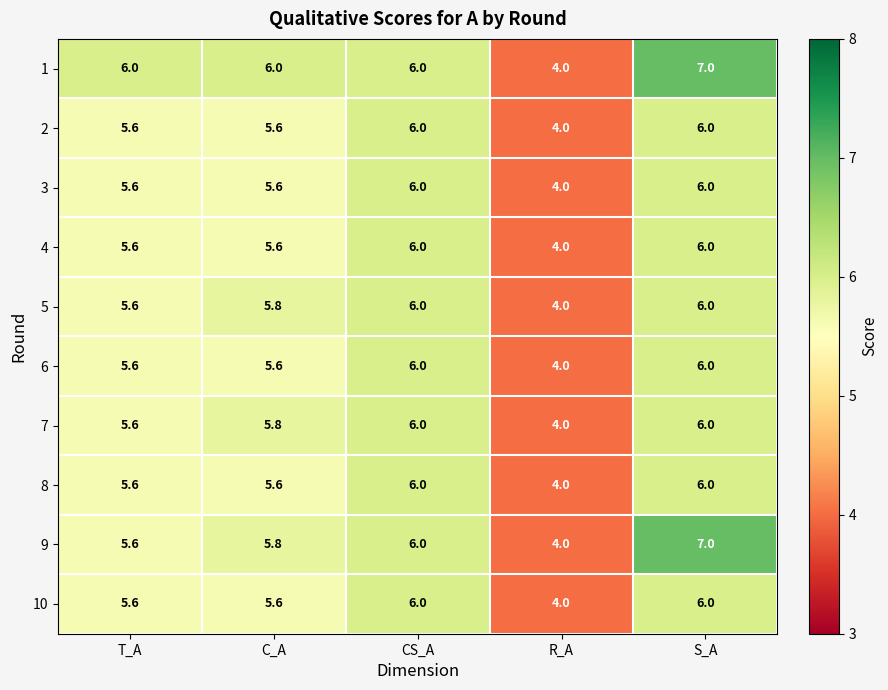

At which category is the sum across all series the highest?

S_A